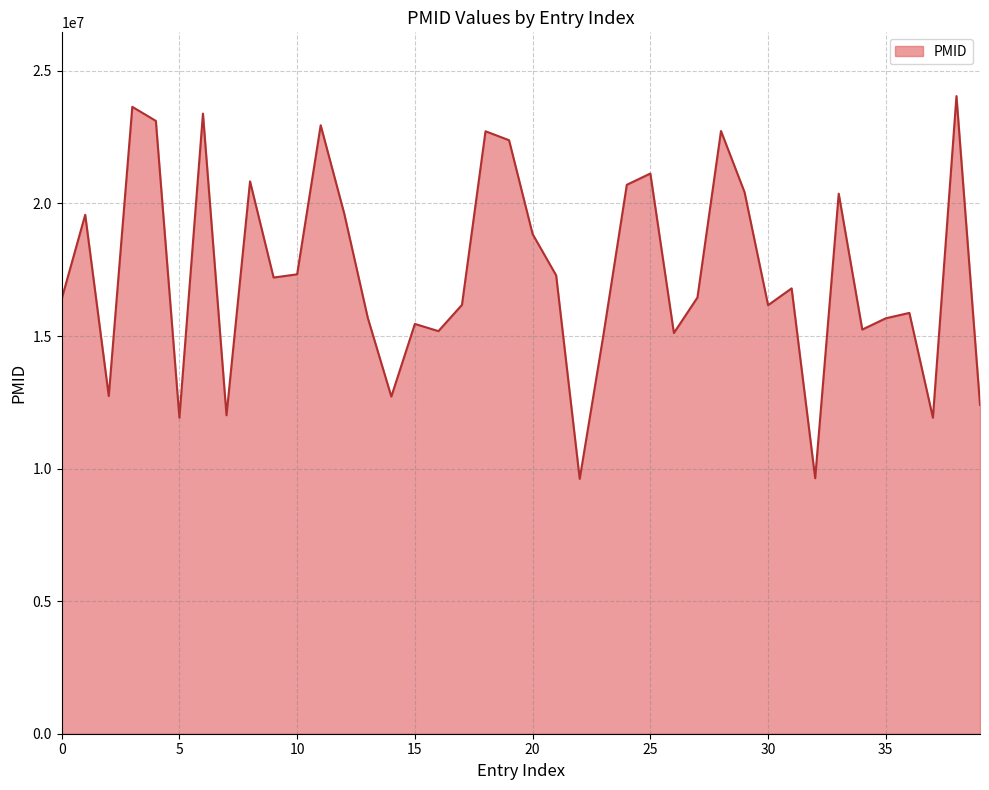

What is the difference between the maximum and minimum values?

14435507